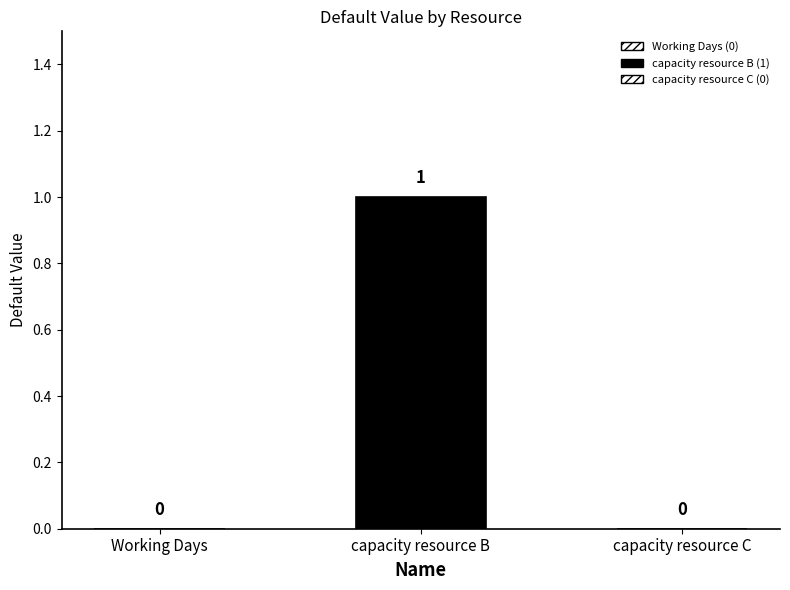

Reading right to left, list all the values displayed in this chart.

0	1	0